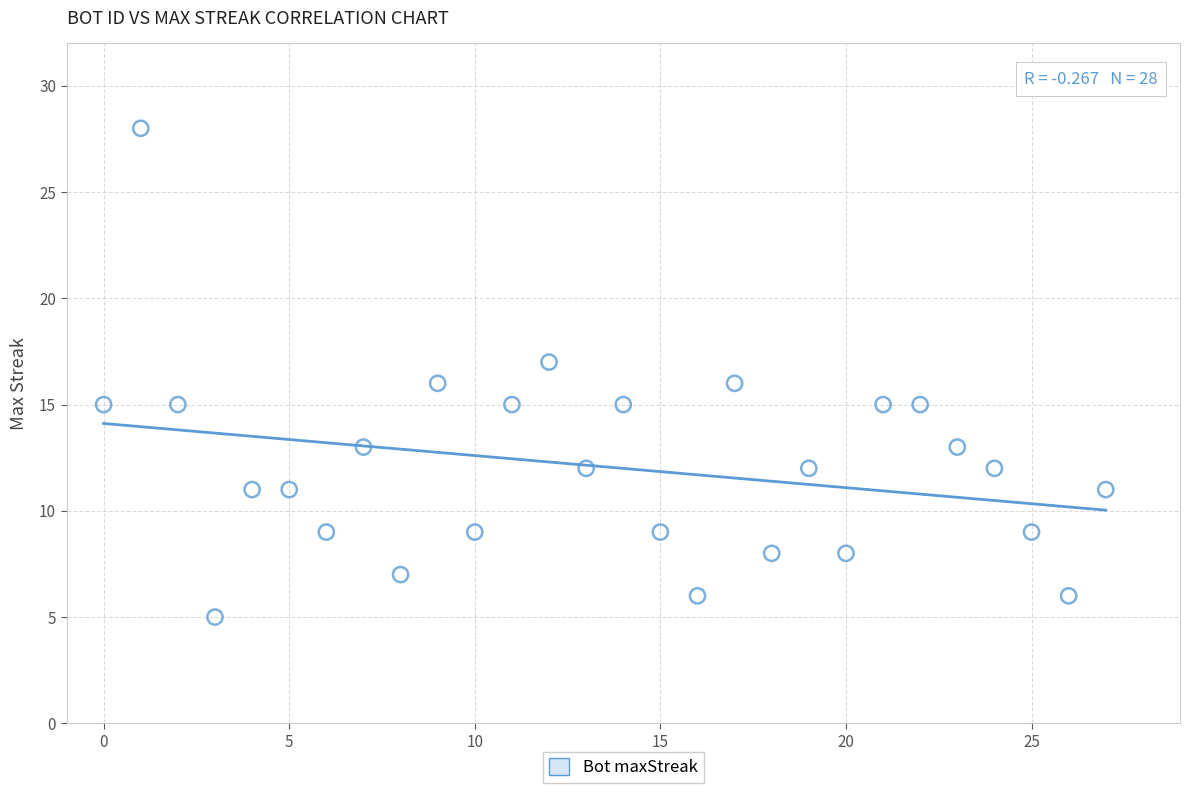

What is the range of Y values (max minus min)?

23